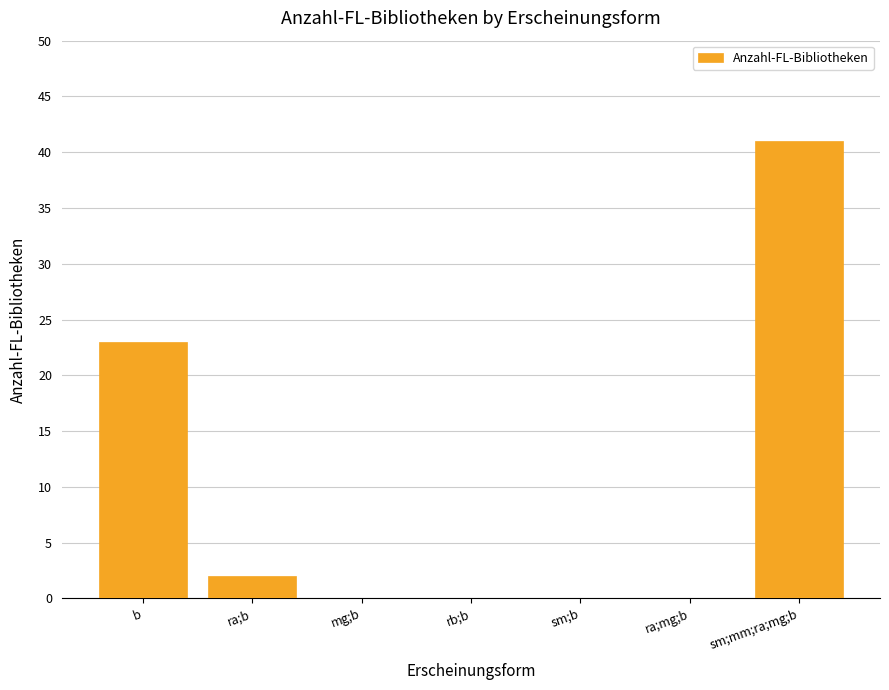

Reading right to left, list all the values displayed in this chart.

sm;mm;ra;mg;b=41	ra;mg;b=0	sm;b=0	rb;b=0	mg;b=0	ra;b=2	b=23